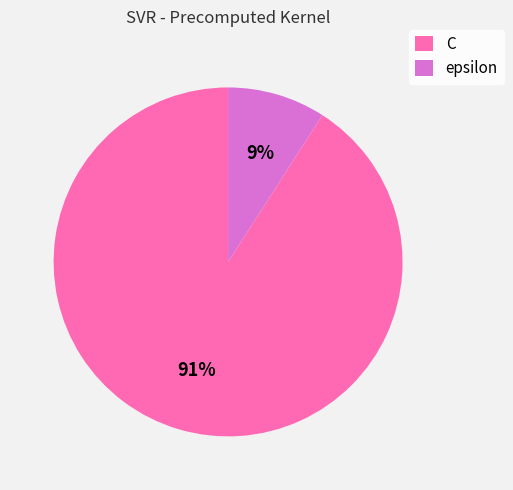

Which category has the biggest portion of the pie?

C